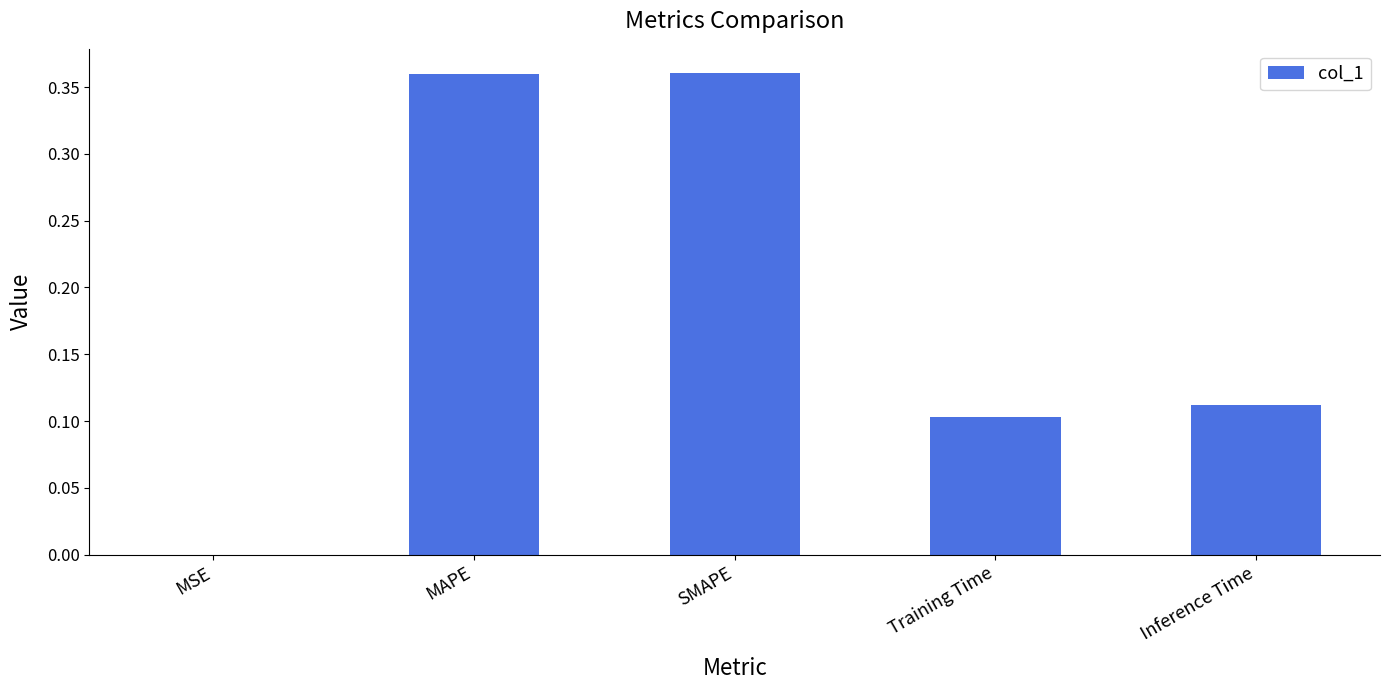

True or false: the data shows 0.1 at Inference Time.

True